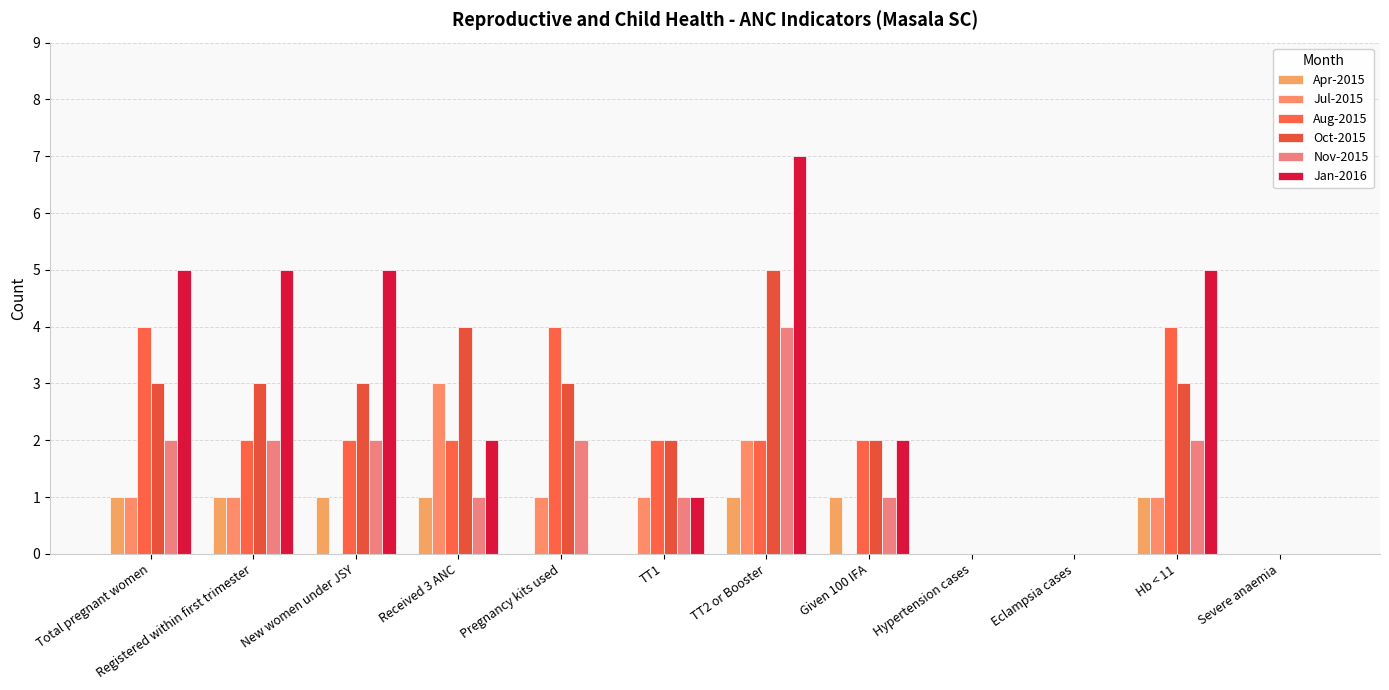

How many groups of bars are there?

12